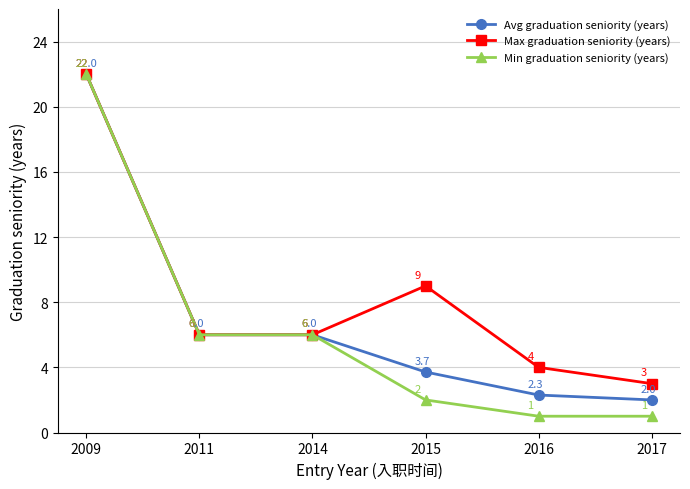

What is the difference between the maximum and minimum values in the Avg graduation seniority (years) series?

20.0